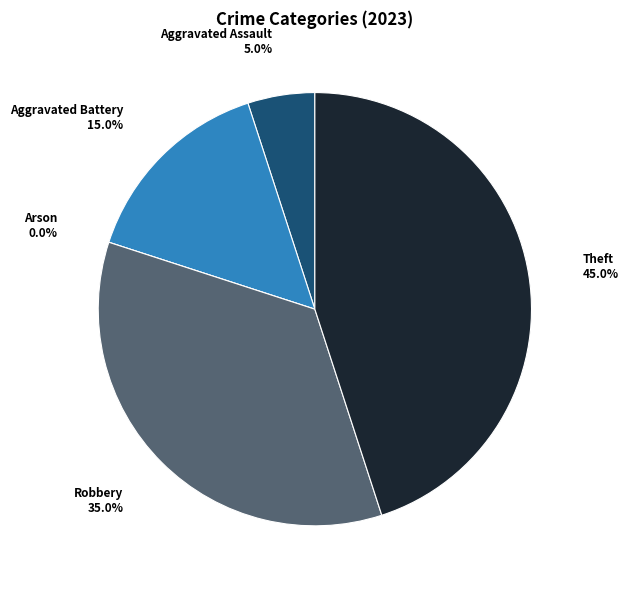

What is the total percentage of Theft and Arson?

45.0%